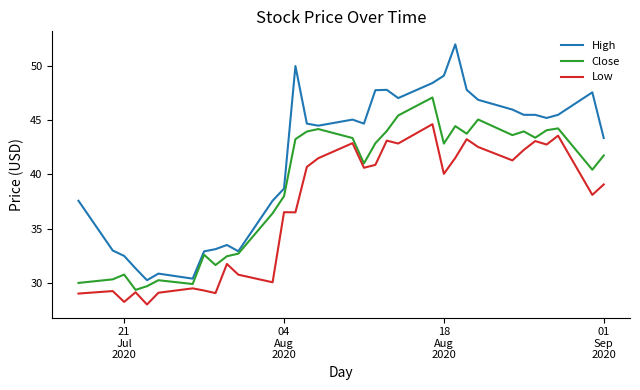

Which series has the largest total across all categories?

High